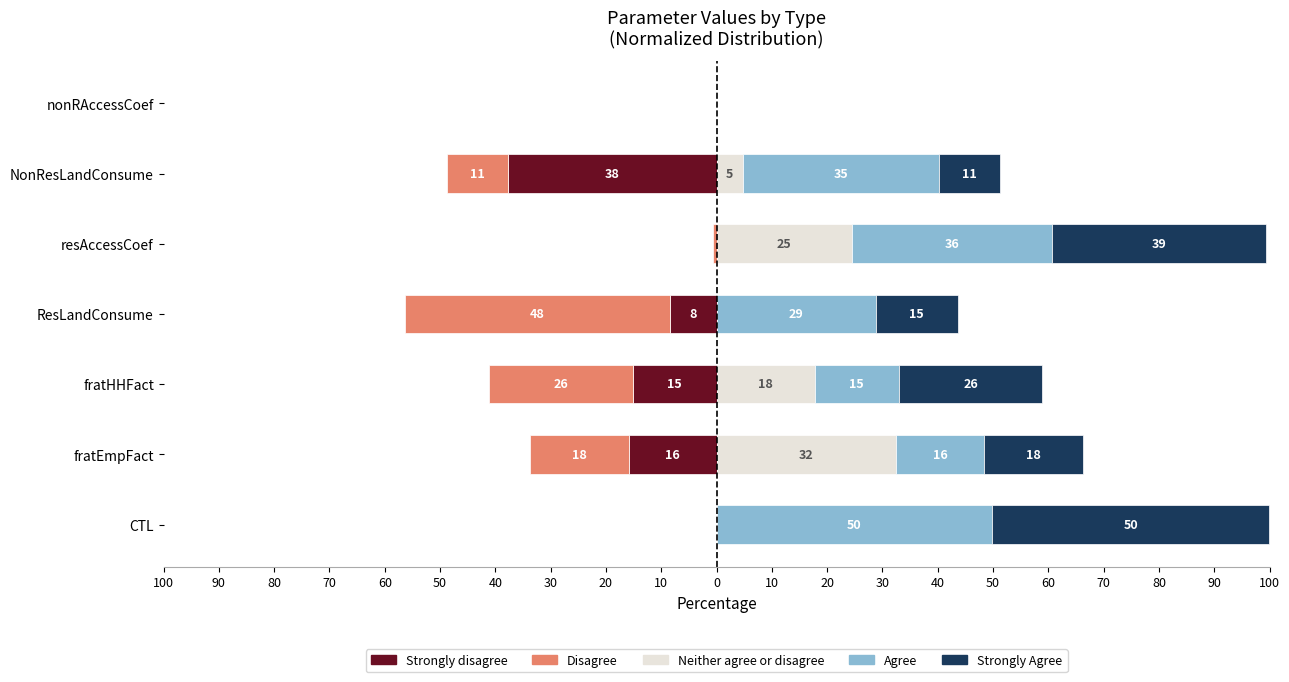

Read the Agree value at resAccessCoef.

36.1